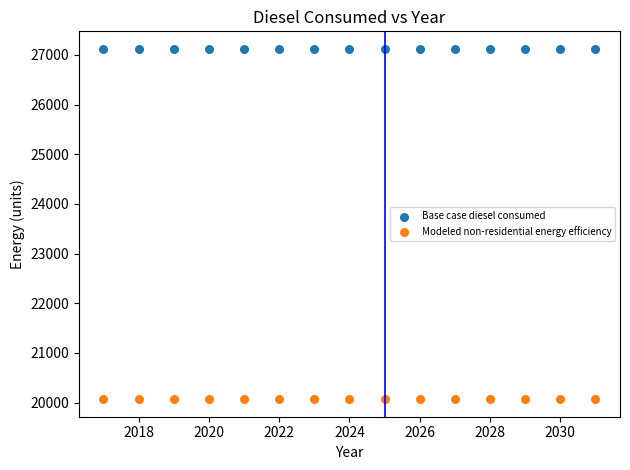

Which series reaches the minimum Y coordinate?

Modeled non-residential energy efficiency